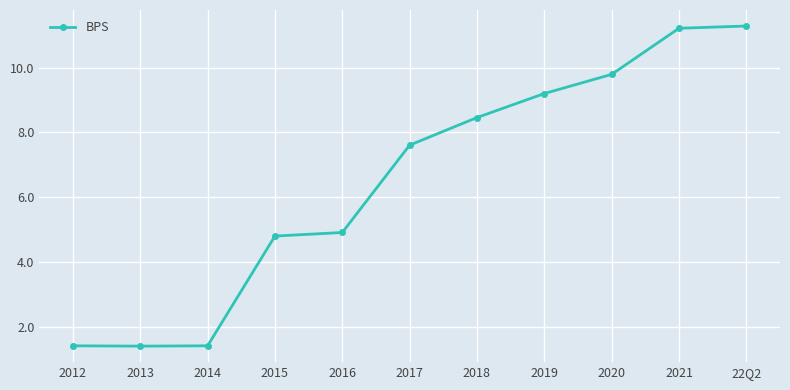

What is the change in value from 2017 to 22Q2?

+3.7